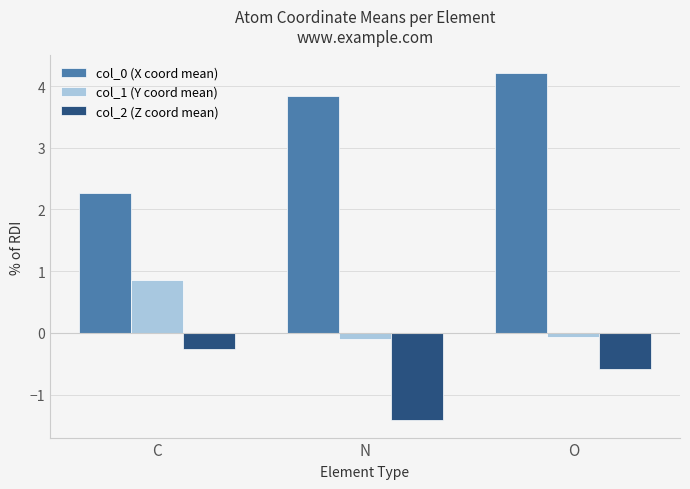

What is the approximate value of col_1 (Y coord mean) at O?

-0.1